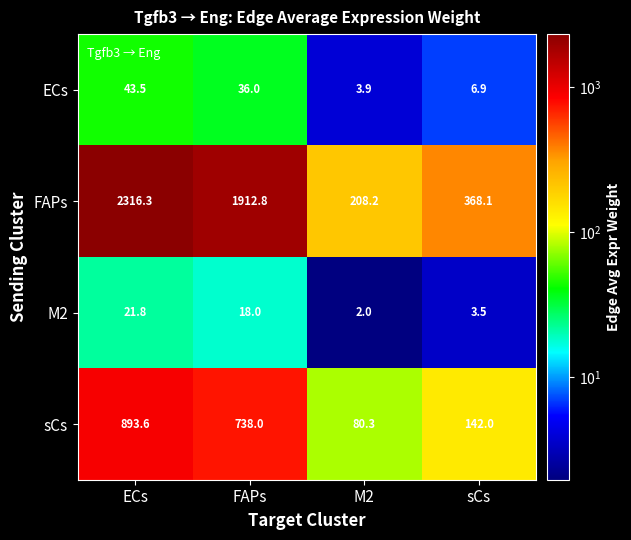

What is the sum of the sCs values at M2 and FAPs?

818.3